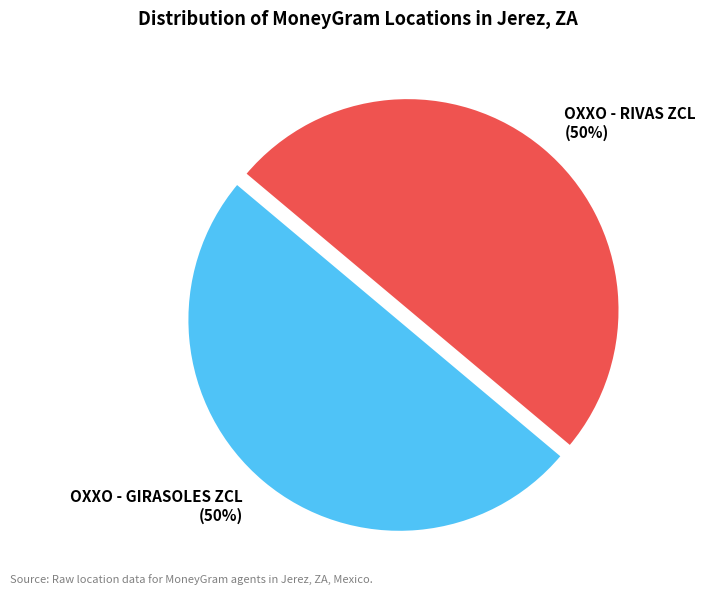

How many slices are in this pie chart?

2